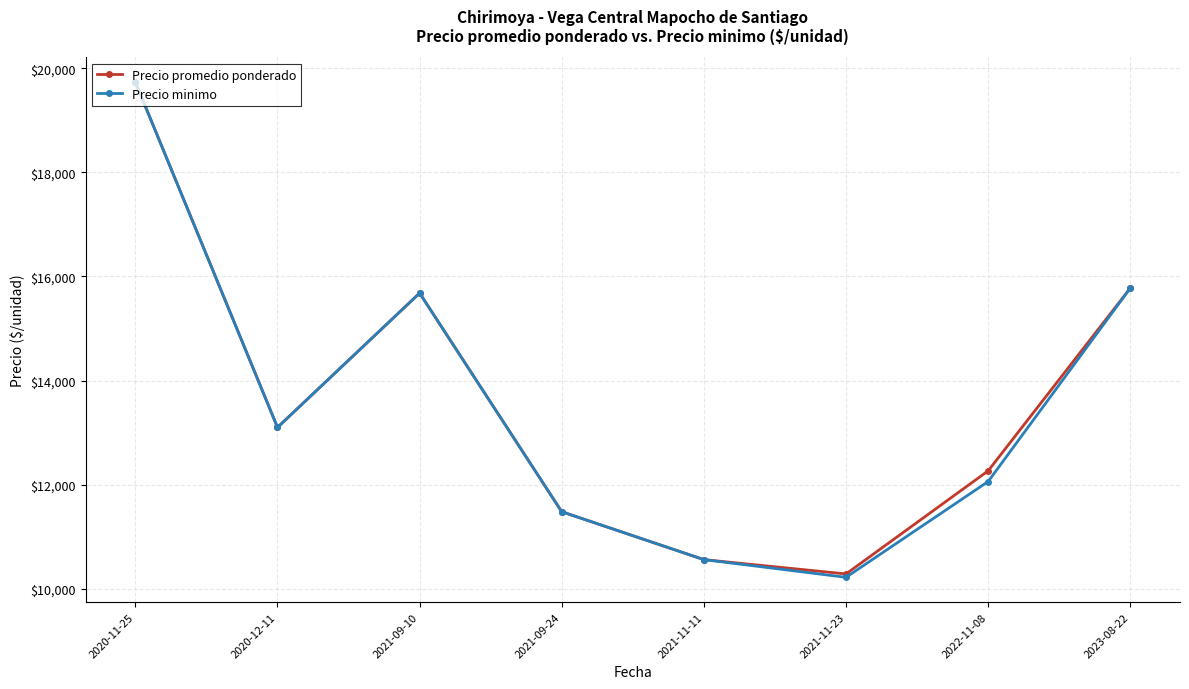

Reading left to right, list all the values displayed in this chart.

Precio promedio ponderado: 2020-11-25=19733.3	2020-12-11=13100.0	2021-09-10=15680.0	2021-09-24=11480.0	2021-11-11=10560.0	2021-11-23=10284.8	2022-11-08=12265.2	2023-08-22=15775.0
Precio minimo: 2020-11-25=19733.3	2020-12-11=13100.0	2021-09-10=15680.0	2021-09-24=11480.0	2021-11-11=10560.0	2021-11-23=10220.0	2022-11-08=12060.0	2023-08-22=15775.0